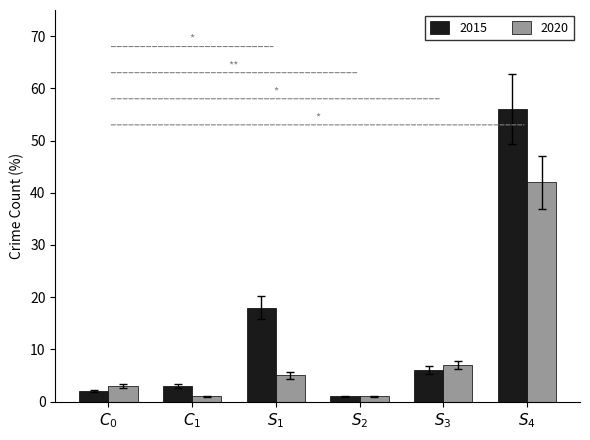

How many groups of bars are there?

6